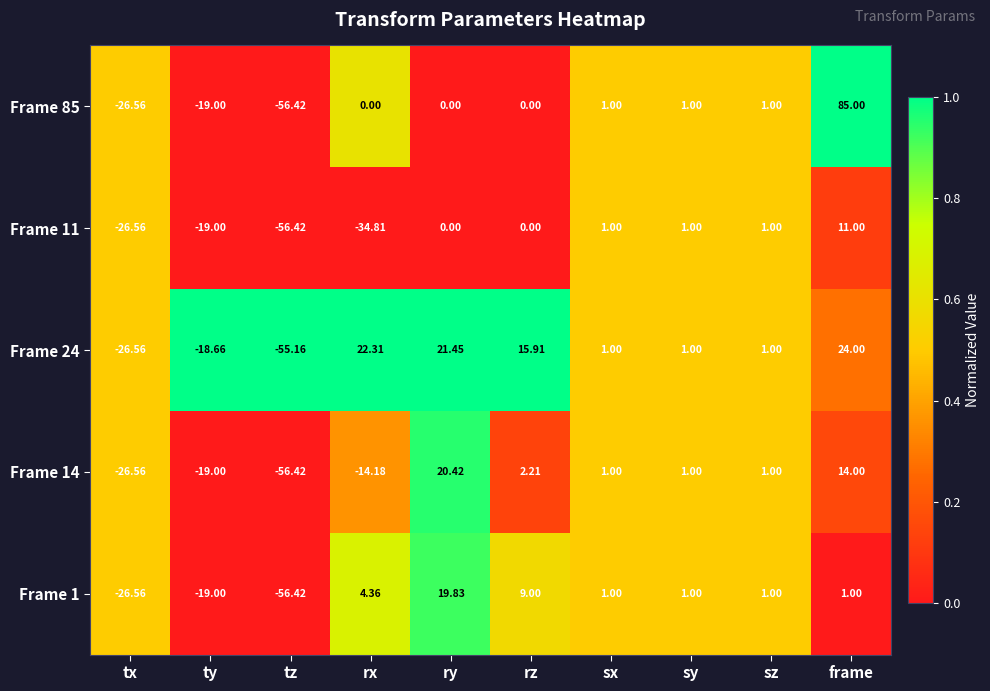

Which label corresponds to the smallest value in the chart?

tz